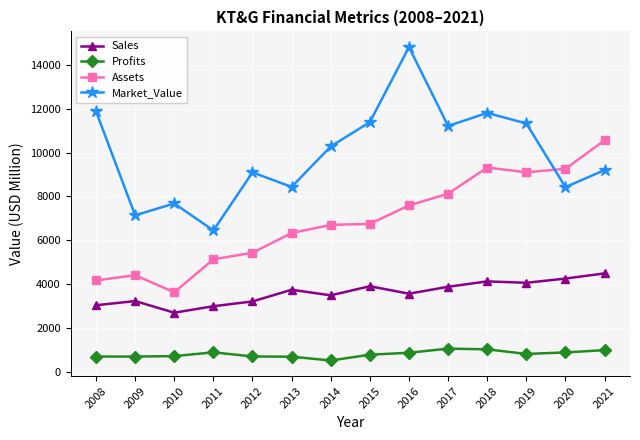

What is the difference between the Assets values at 2010 and 2014?

3074.0